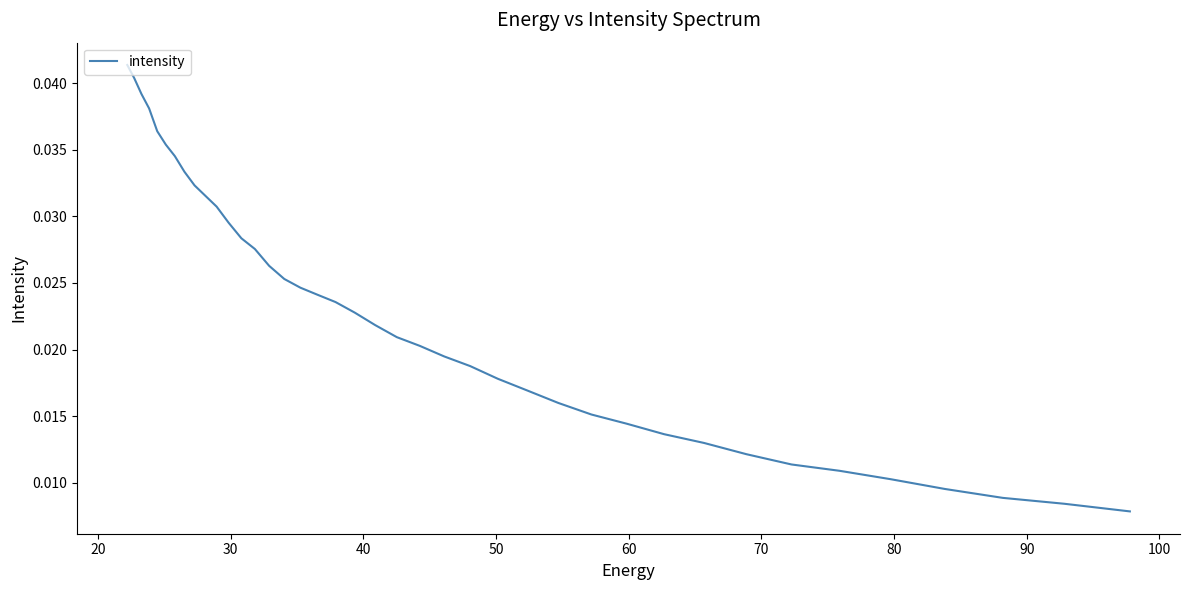

How many values are between 0 and 1?

40